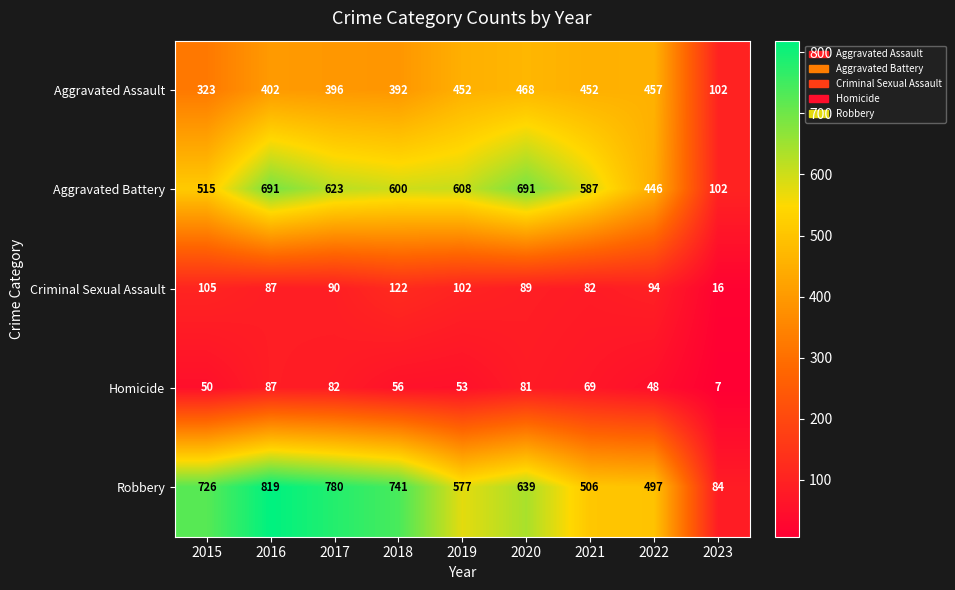

How many series are shown in this chart?

5